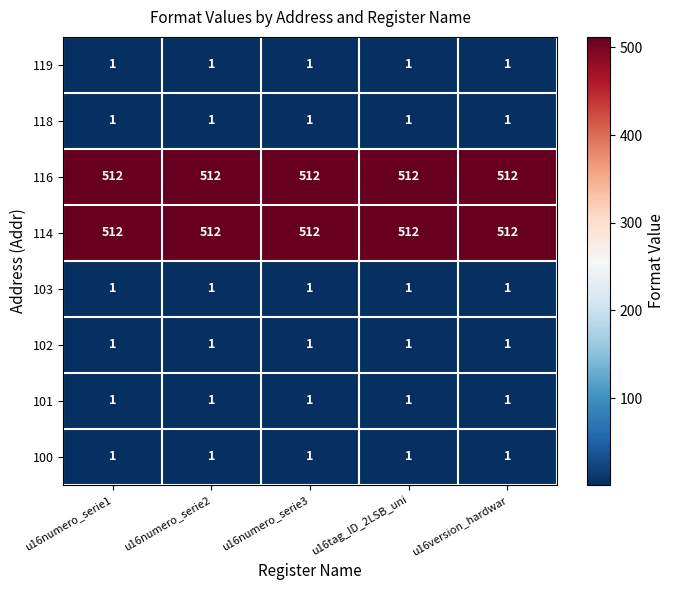

What is the spread (max minus min) of values at u16numero_serie1?

511